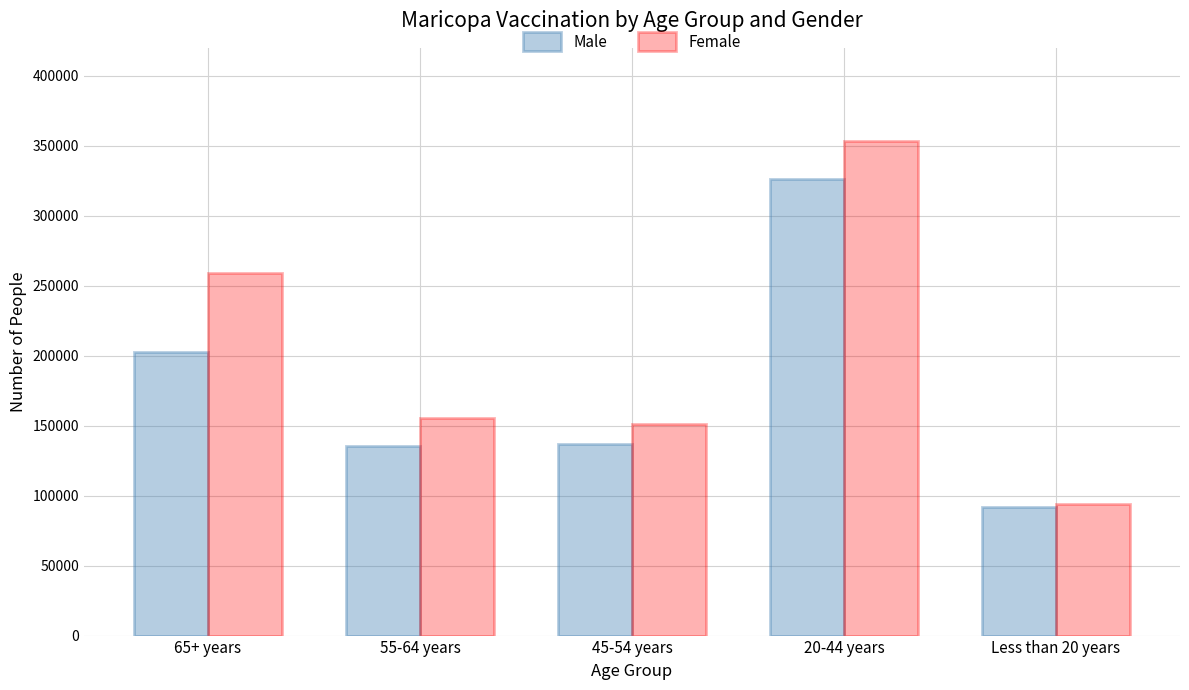

Which series has the largest total across all categories?

Female